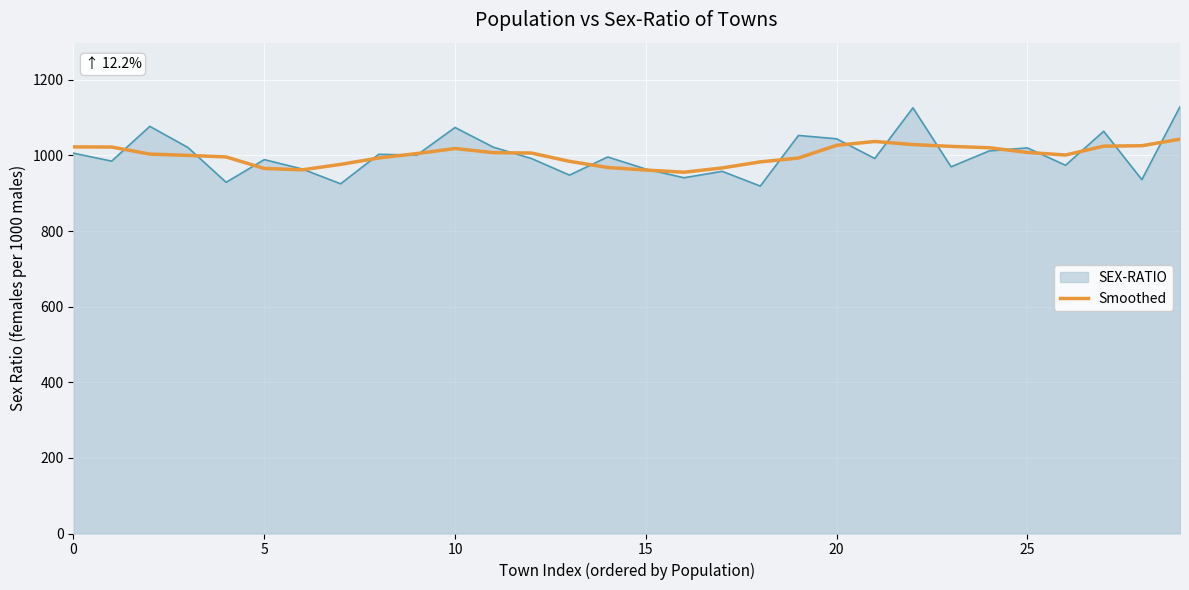

Which series has the largest range (max minus min)?

SEX-RATIO